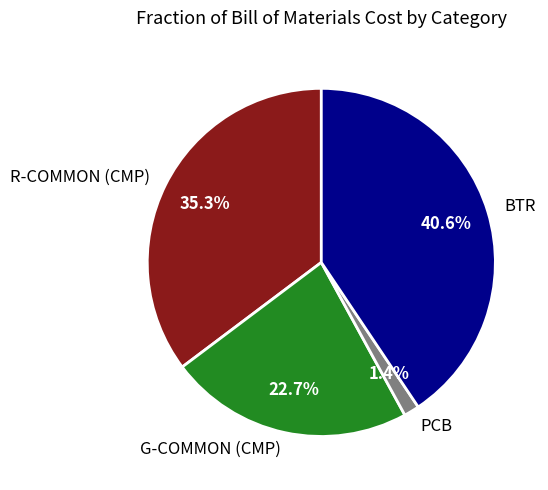

How many segments does this pie chart have?

4